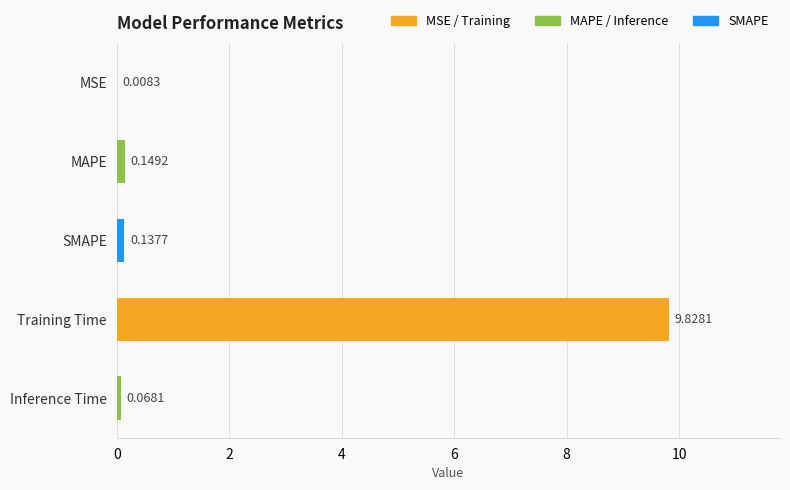

At which label is the value closest to 4?

MAPE